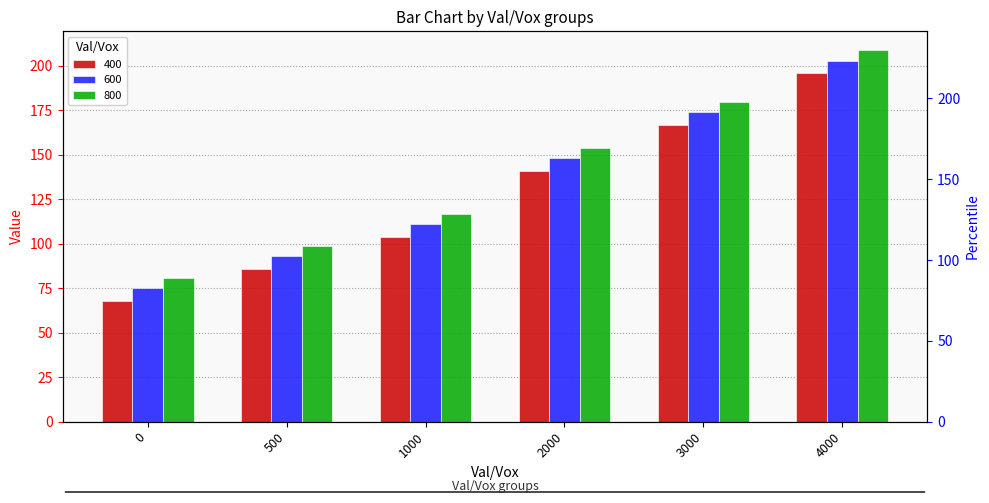

What is the highest value of the 400 series?

196